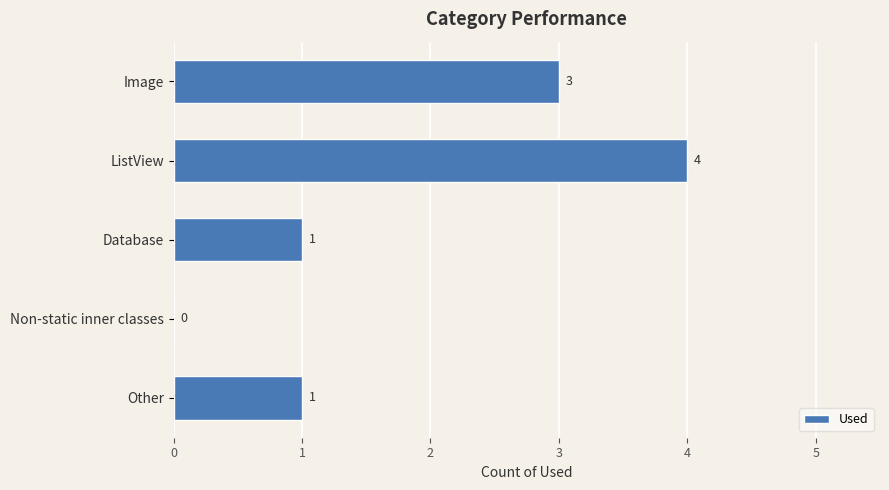

The chart shows a value of 0 at Other. True or false?

False